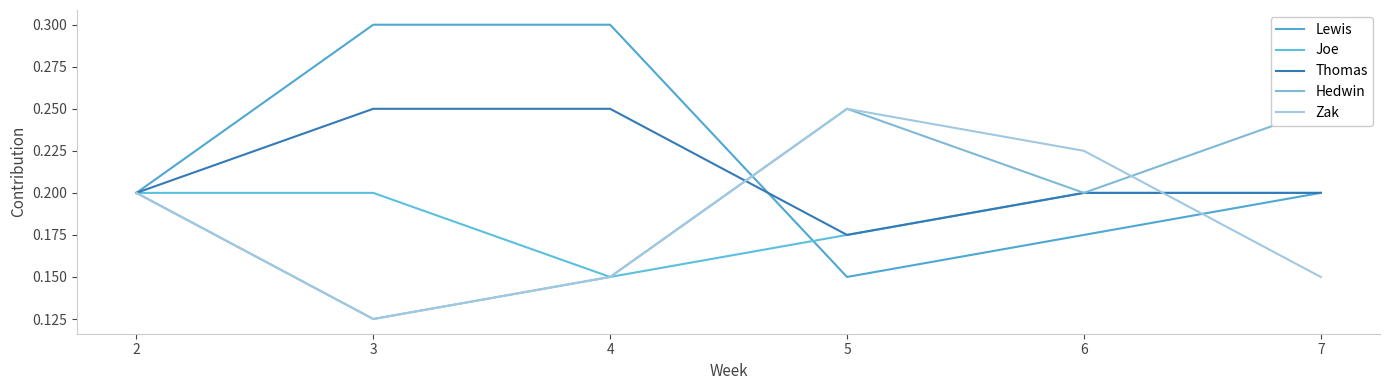

What is the average value of the Zak series?

0.2